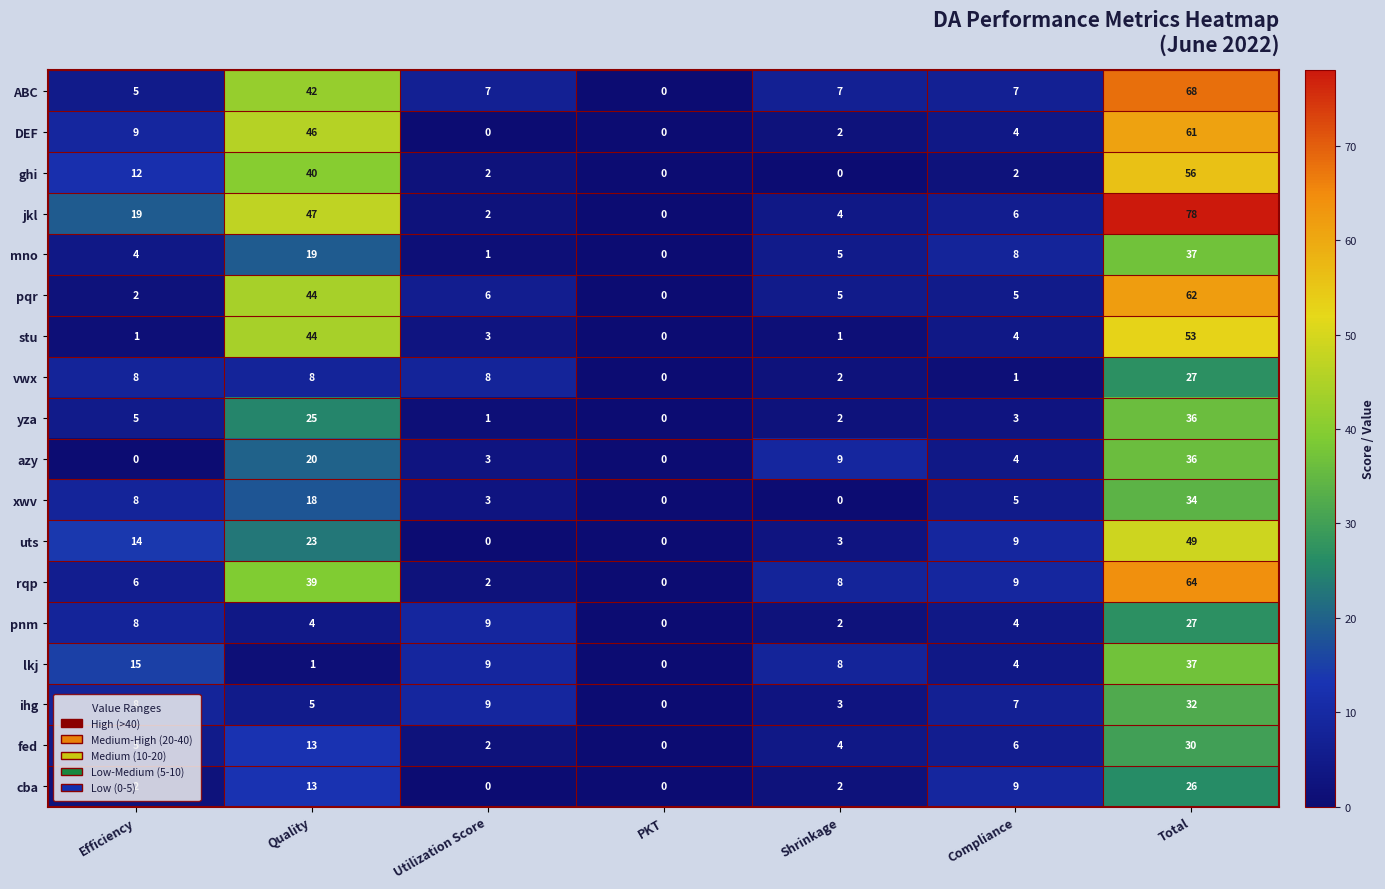

Where does the uts series first go above 9?

Efficiency